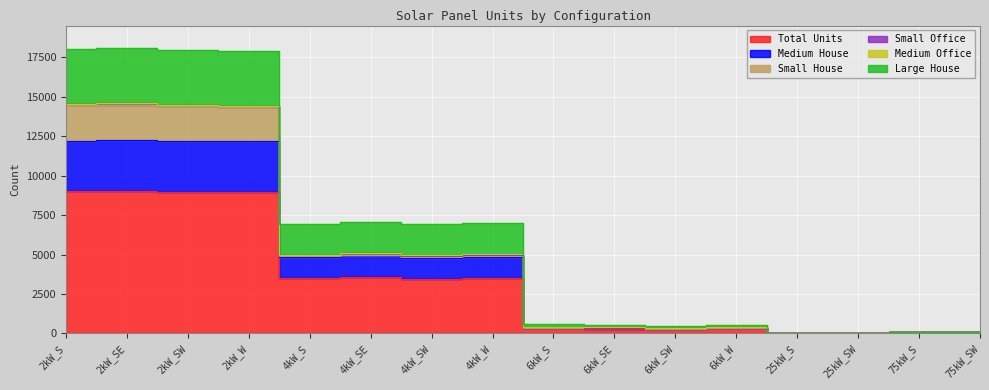

The Medium House series shows 355 at 6kW_W. True or false?

True